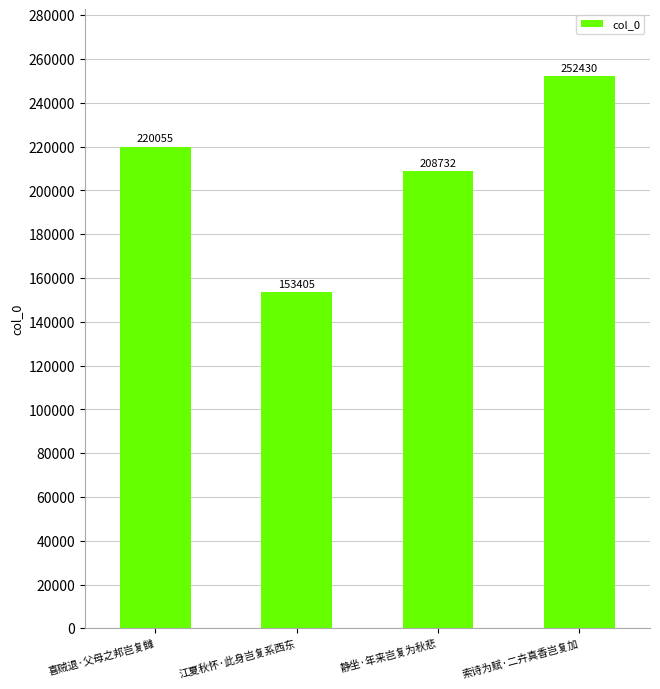

What is the sum of the values at 江夏秋怀·此身岂复系西东 and 喜贼退·父母之邦岂复雠?

373460